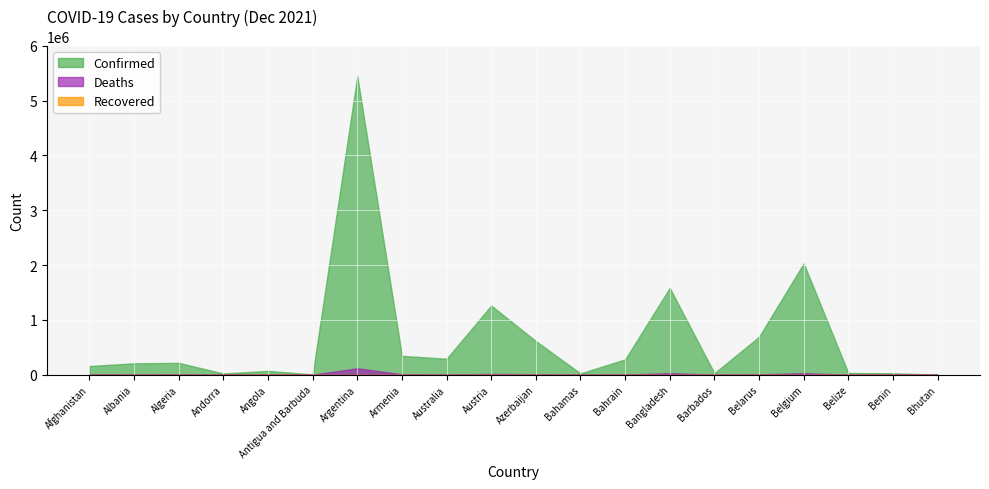

Where is the first local minimum for Confirmed?

Andorra